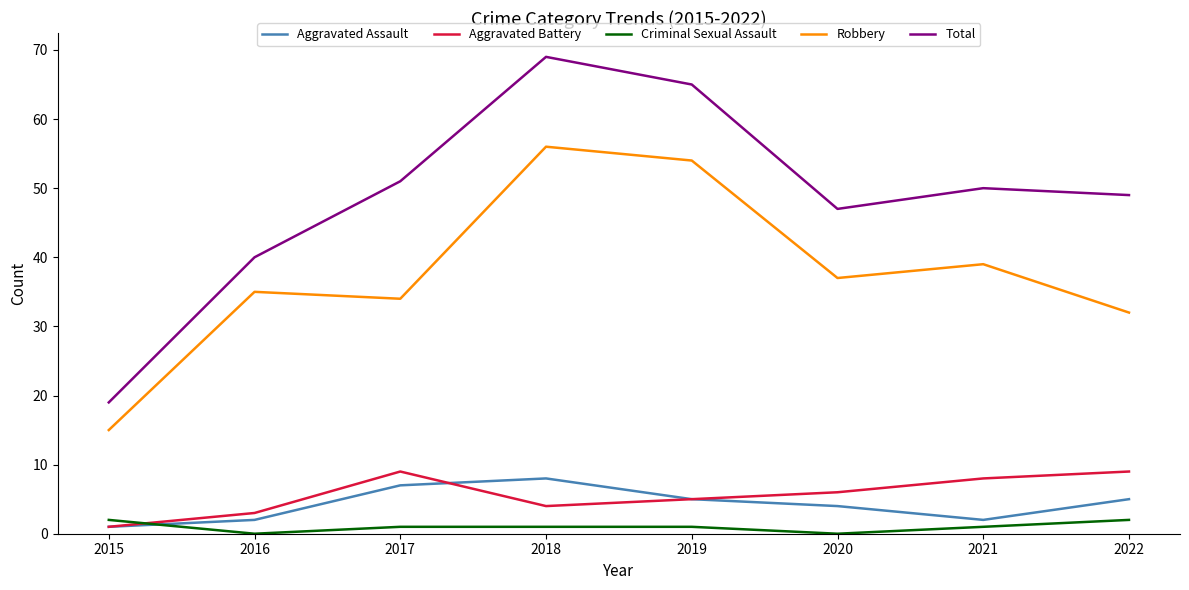

What is the minimum value for Aggravated Battery?

1